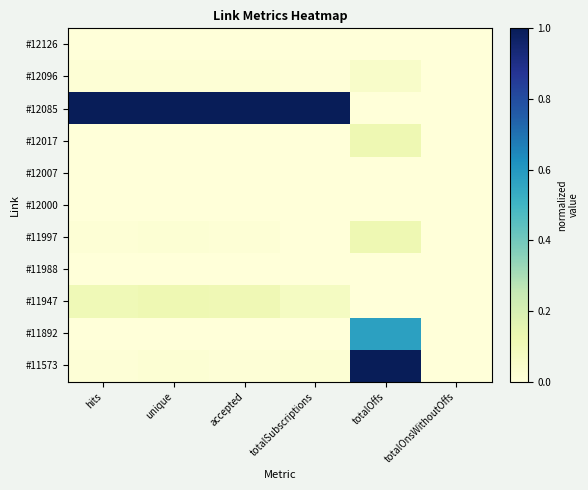

Between hits and totalSubscriptions, which is larger?

hits